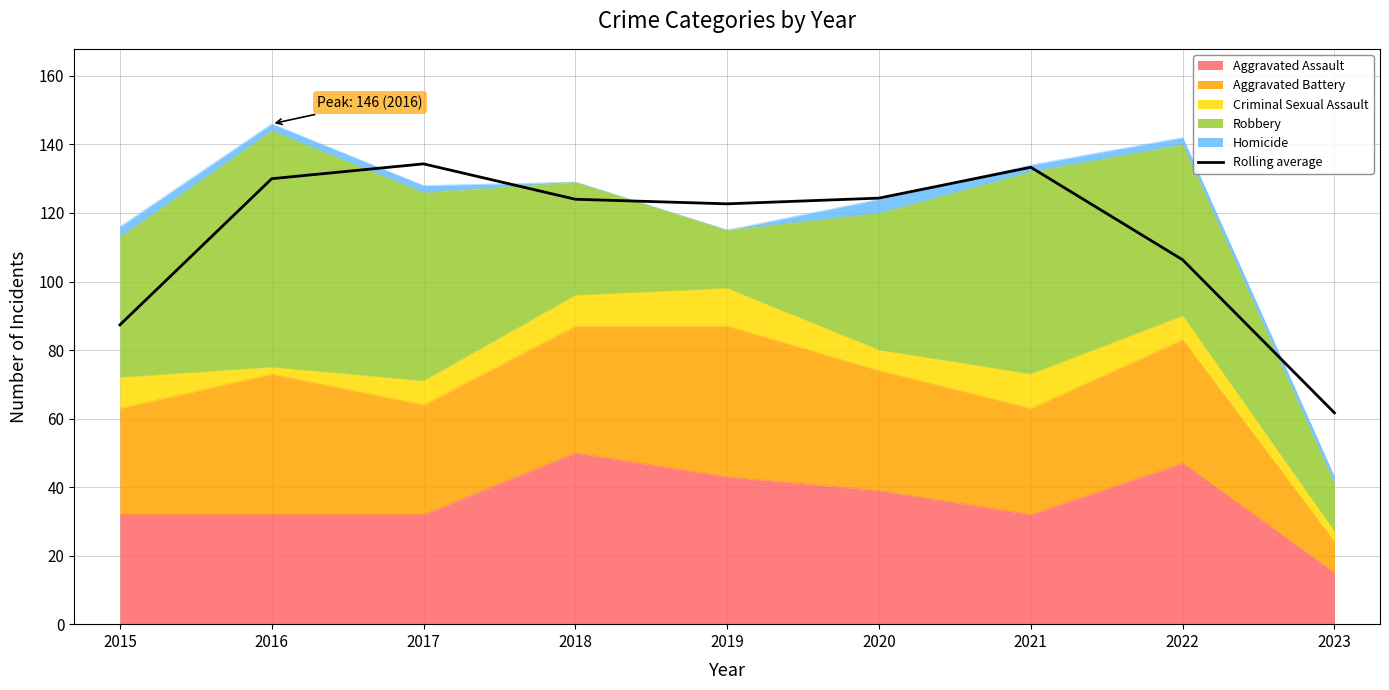

The chart shows a value of 61.7 at 2023. True or false?

True